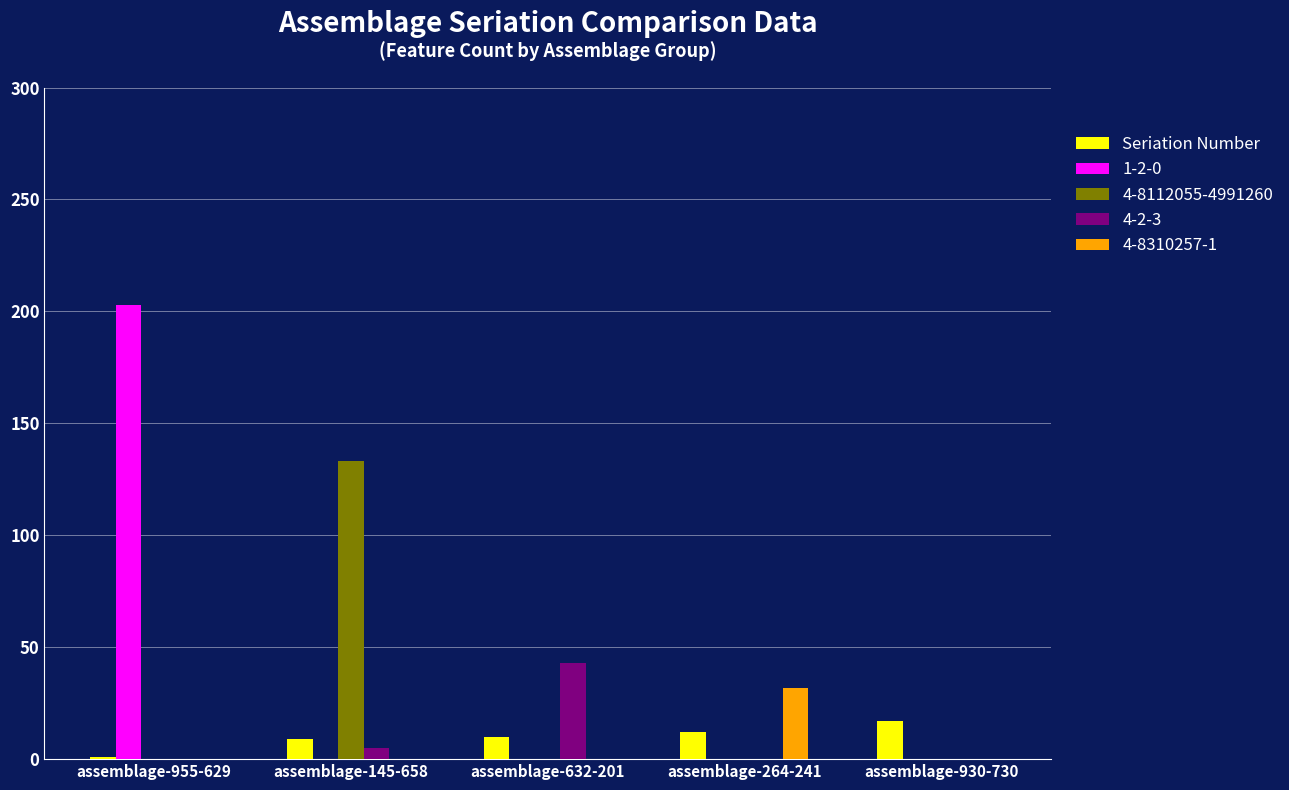

Count the number of data series in this chart.

5